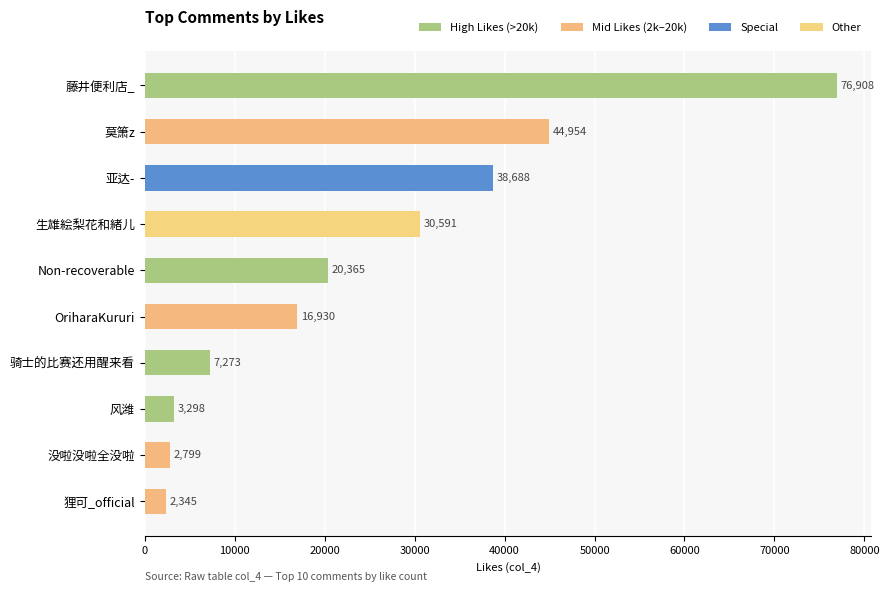

What is the average value?

24415